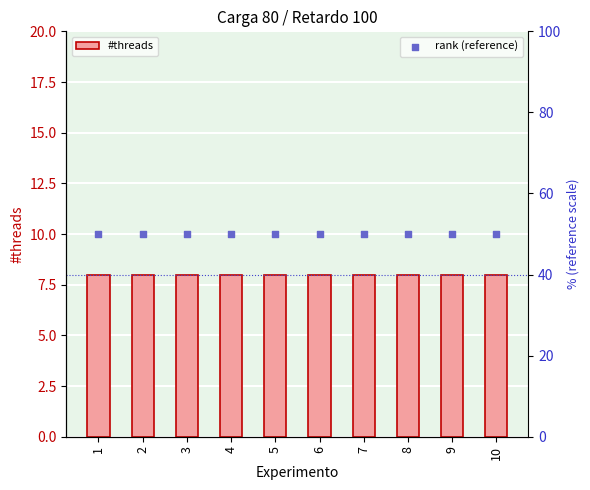

What is the total value across all series at 4?

58